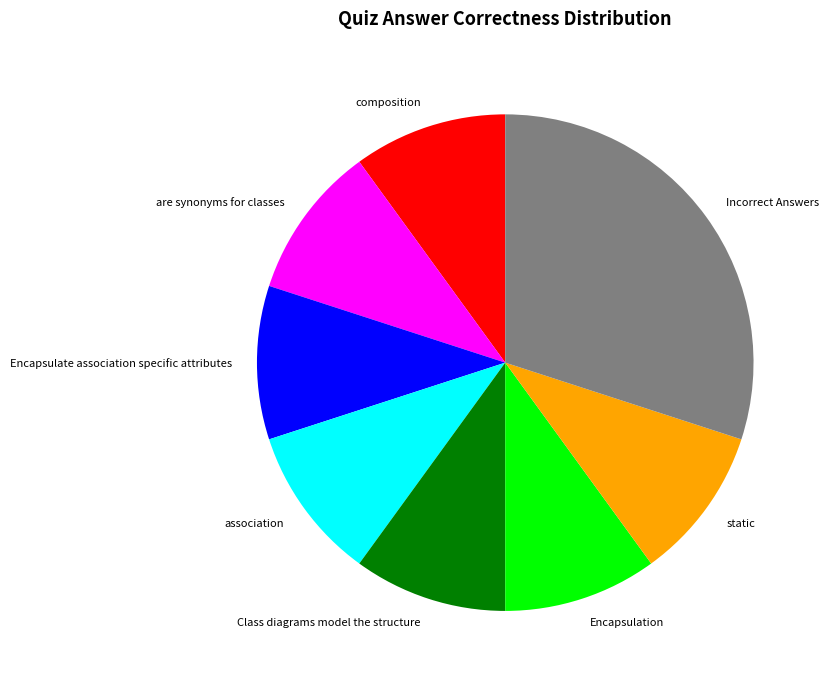

Does any single category account for the majority?

No